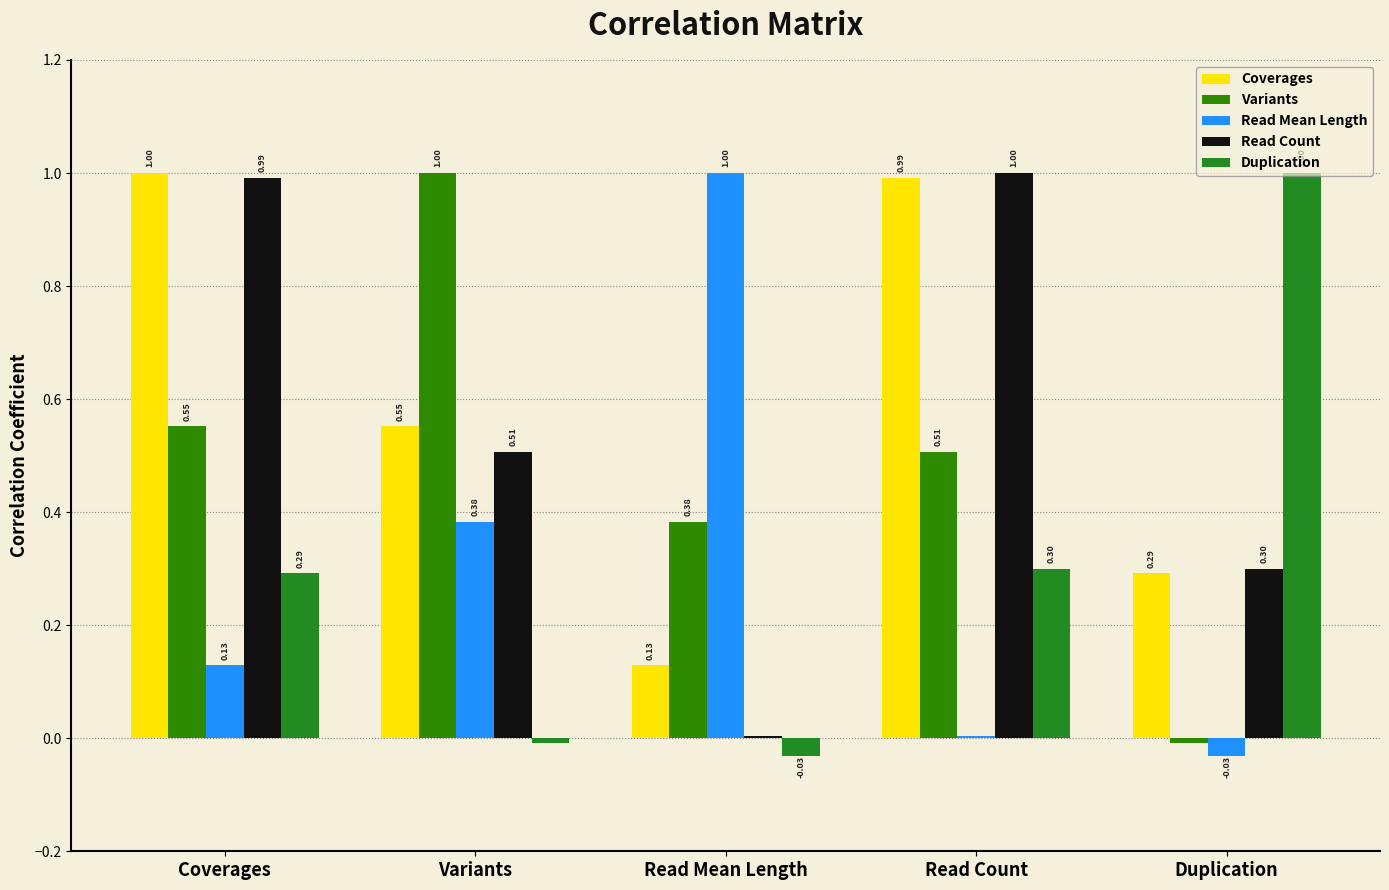

What position from the left is Read Mean Length?

3